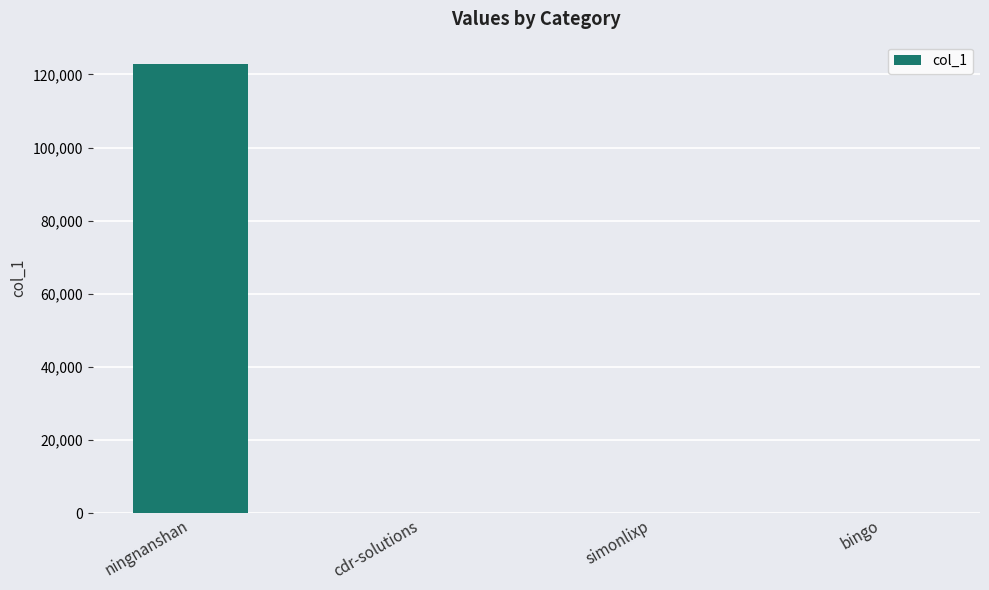

True or false: the data shows 2 at simonlixp.

True